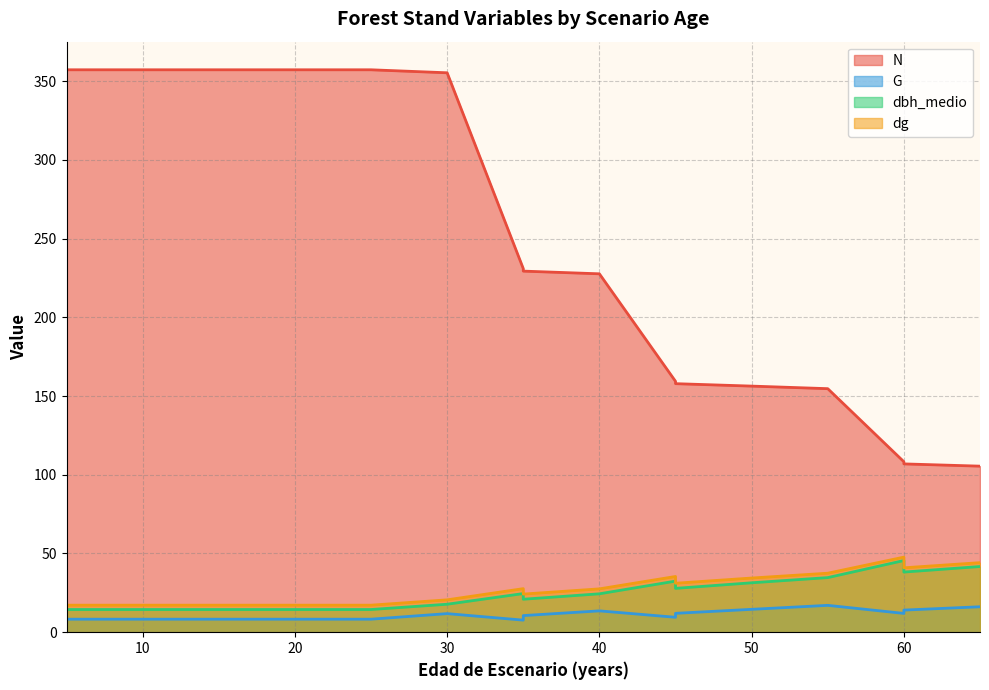

True or false: dbh_medio and dg cross at least once.

False